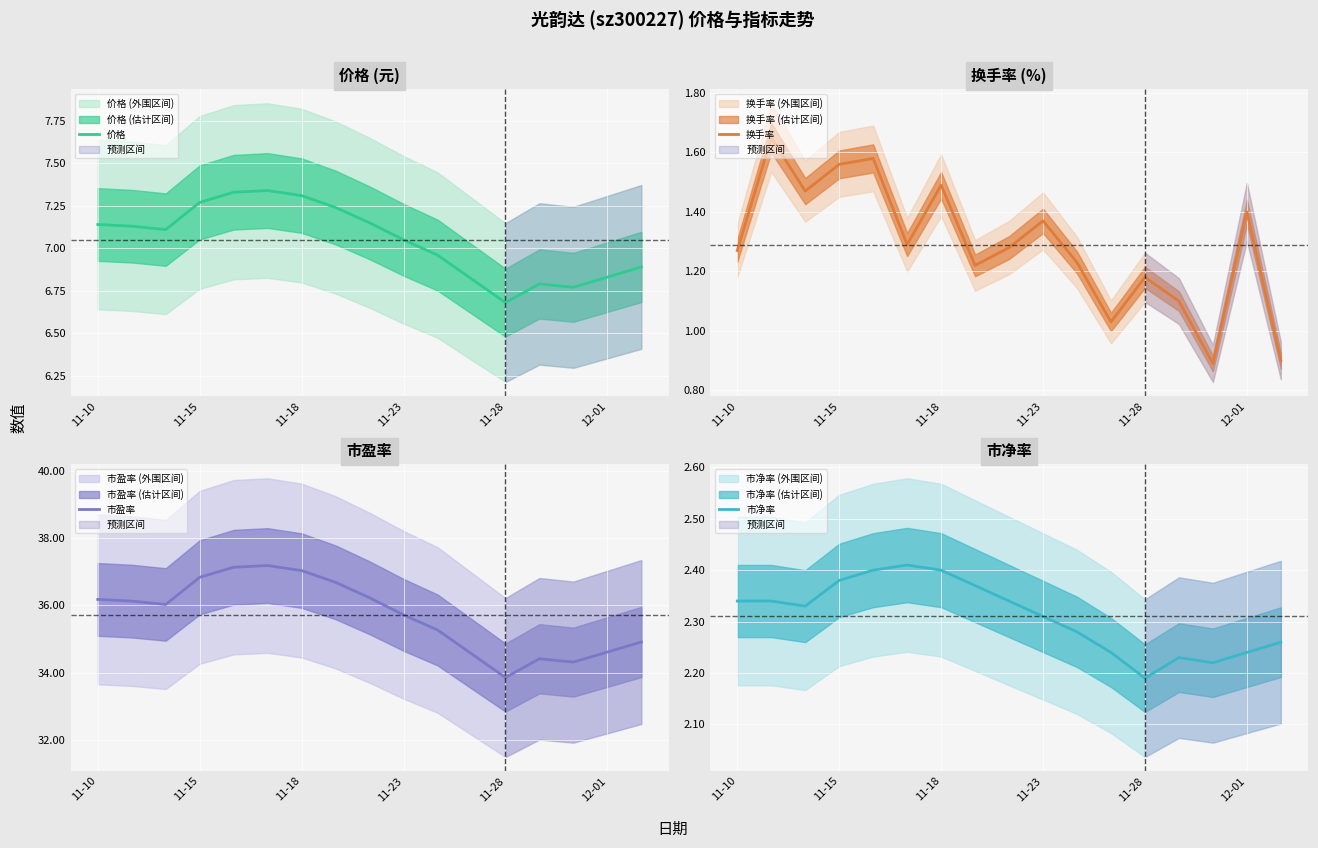

Which series has the largest range (max minus min)?

市盈率